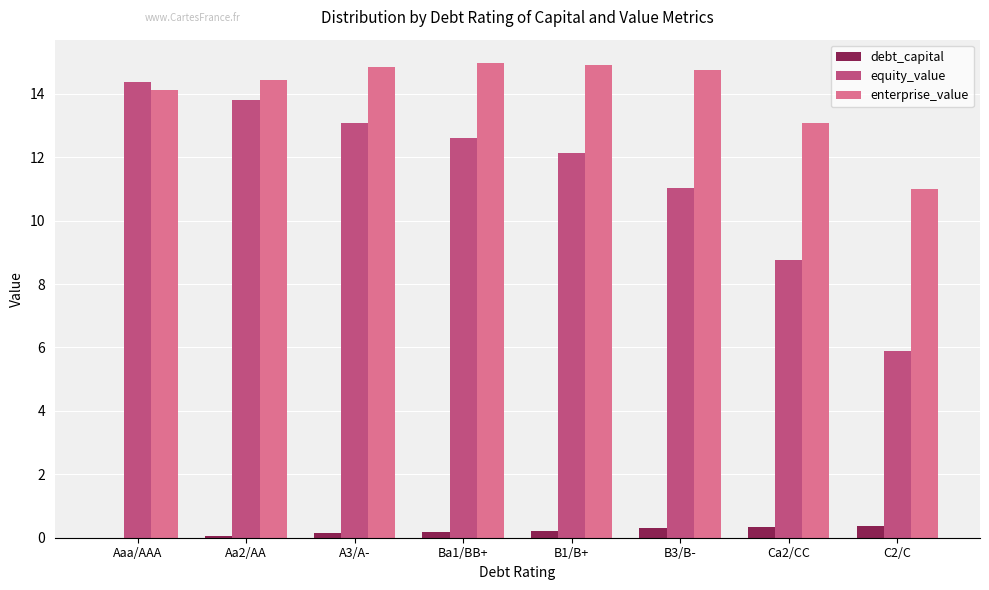

Are the bars horizontal?

No